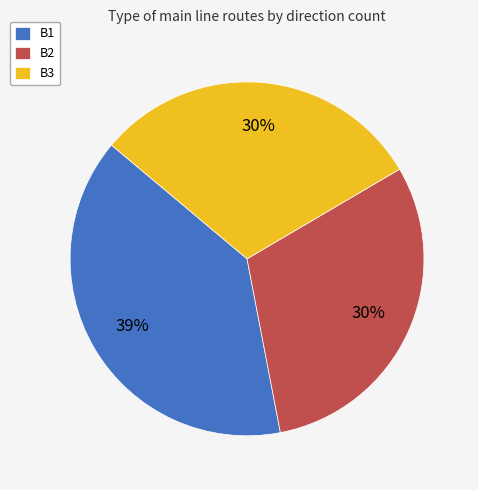

To the nearest percent, what portion does B1 represent?

39%